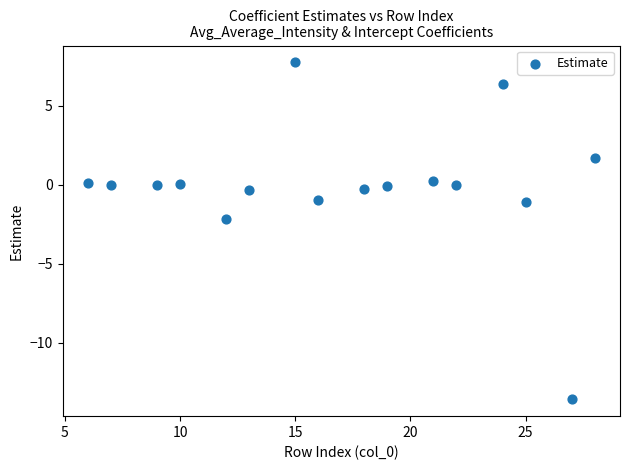

What is the range of Y values (max minus min)?

21.3